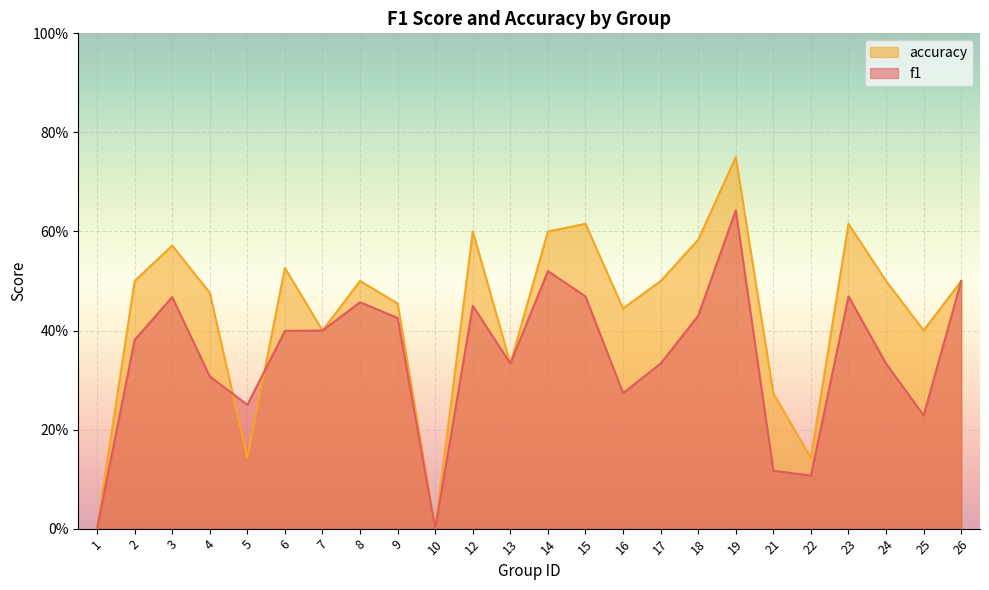

What is the highest value of the accuracy series?

0.8